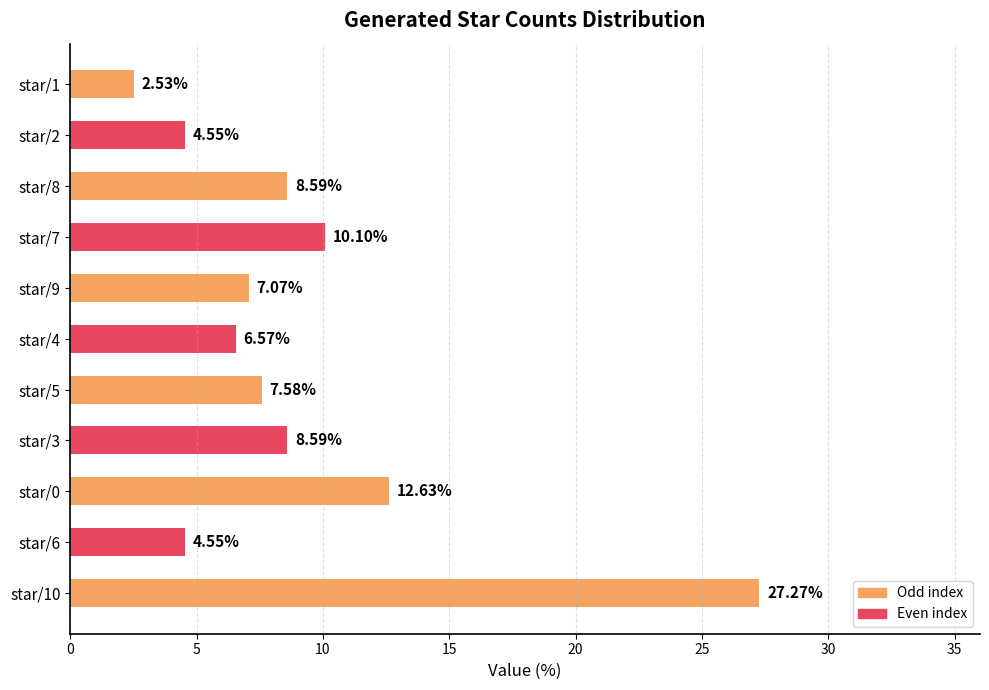

Between star/8 and star/10, which is larger?

star/10